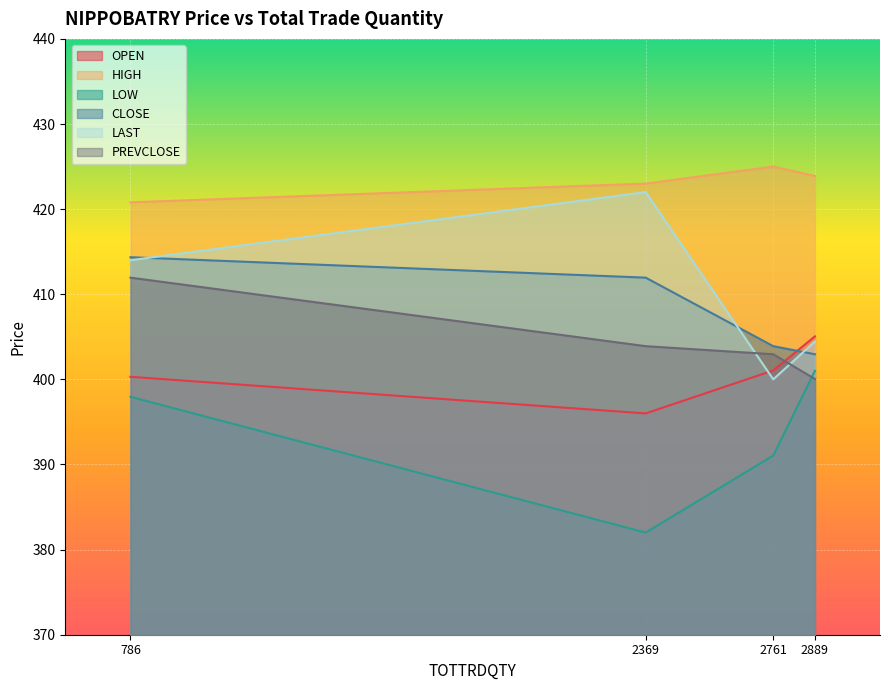

How many lines are shown in the chart?

6